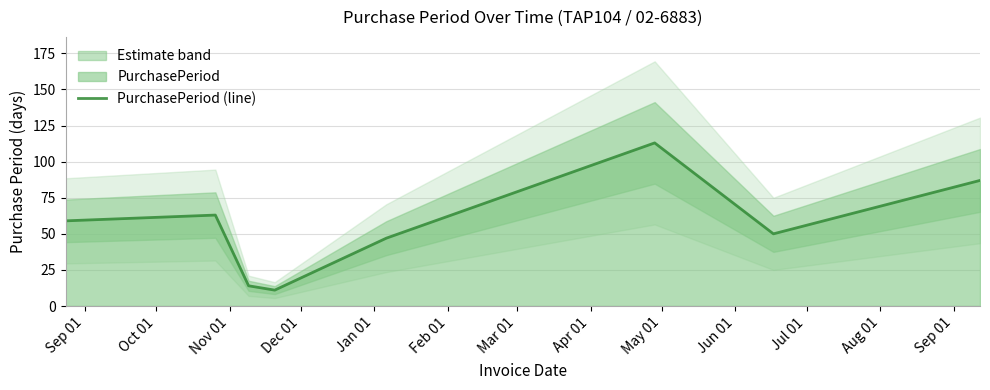

Which category has the lowest value across all series?

Dec 01